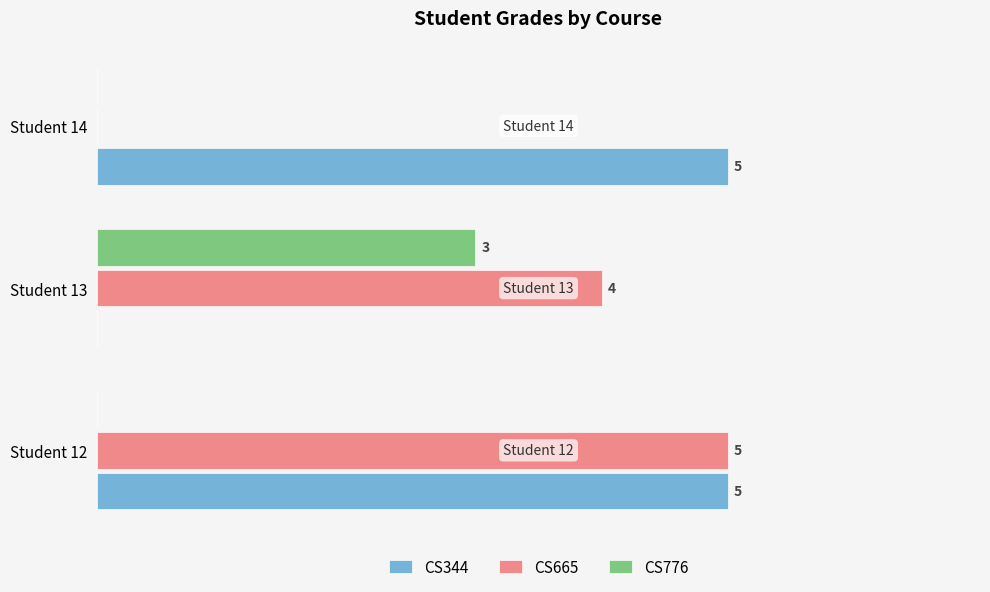

Which series changed the most between Student 12 and Student 14?

CS665